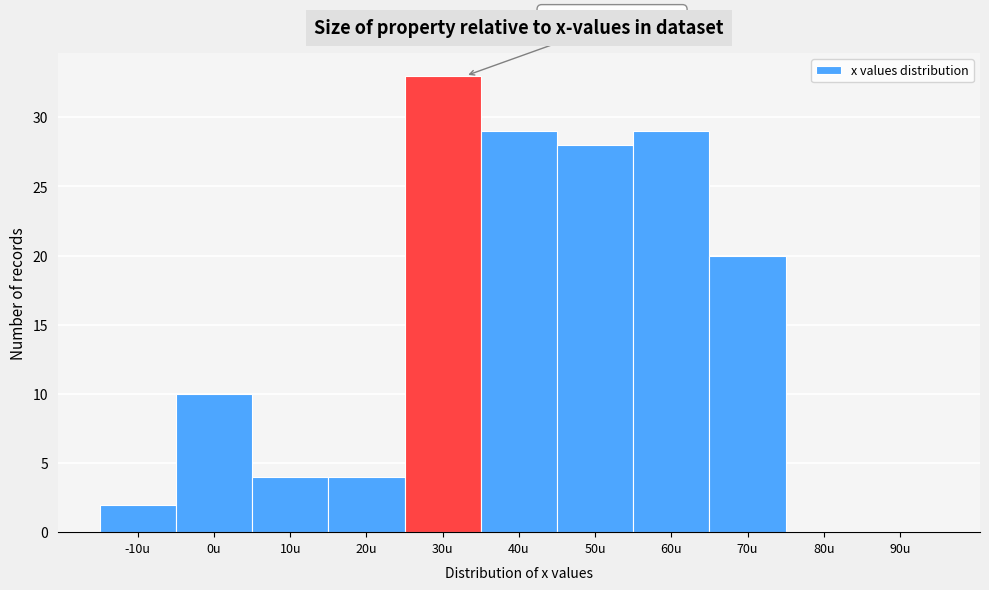

Reading left to right, what are all the values shown in this chart?

-10u=2	0u=10	10u=4	20u=4	30u=33	40u=29	50u=28	60u=29	70u=20	80u=0	90u=0